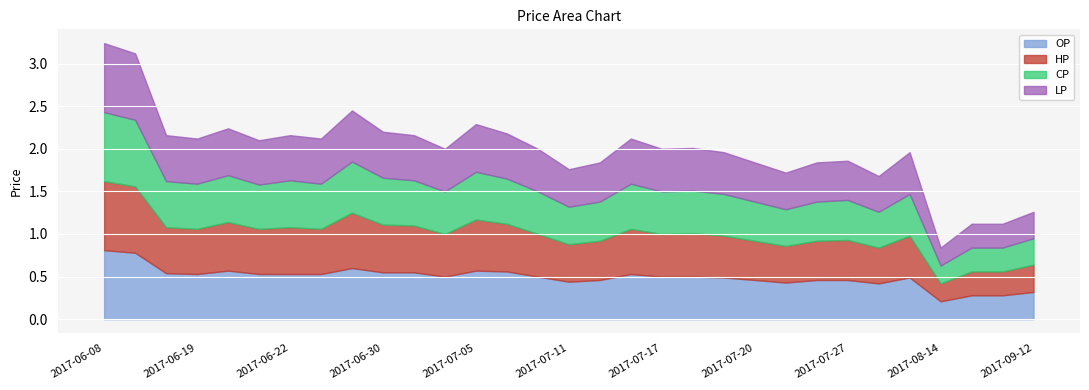

What is the label of the 31st point from the left?

2017-09-12